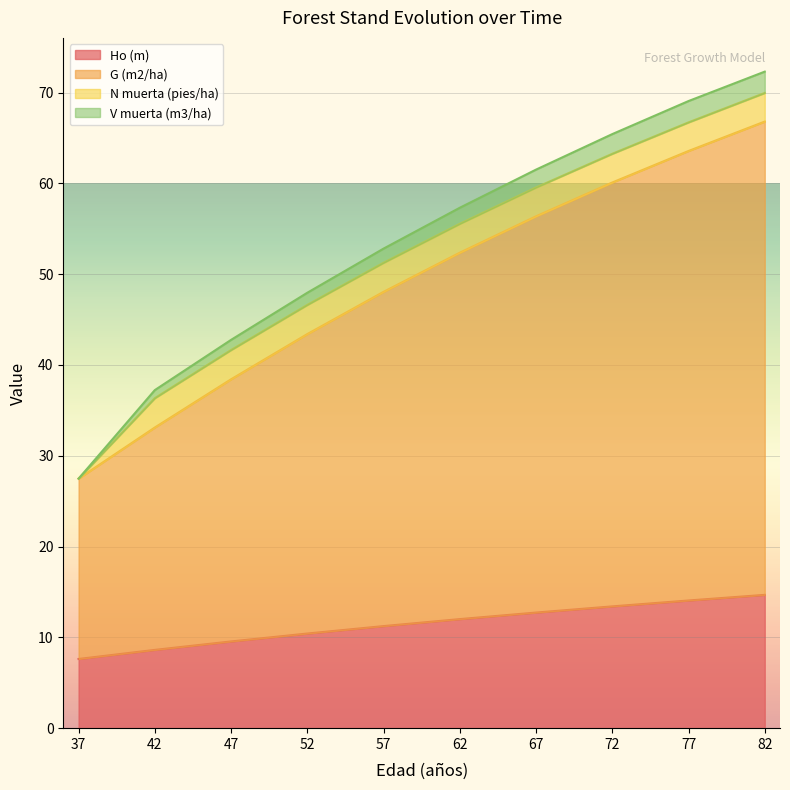

Which series has the widest spread of values?

V muerta (m3/ha)